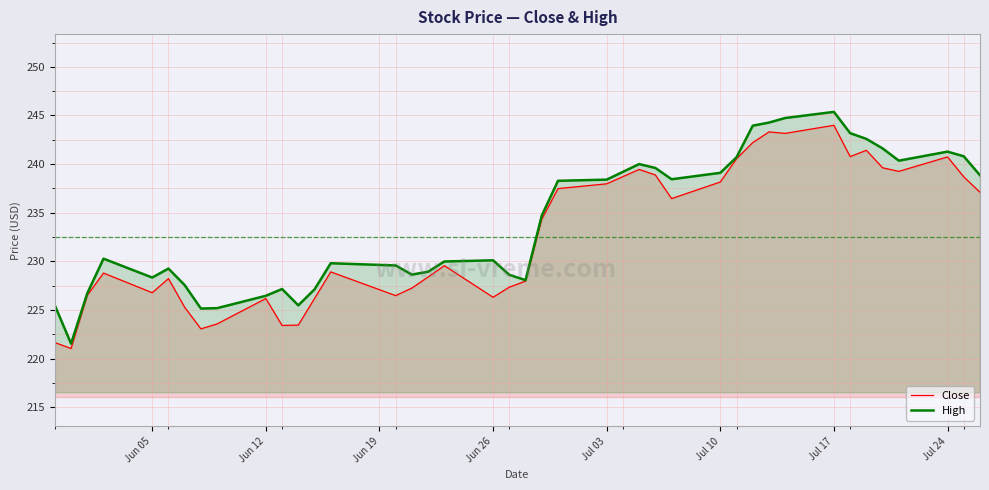

What is the lowest value of the Close series?

221.0